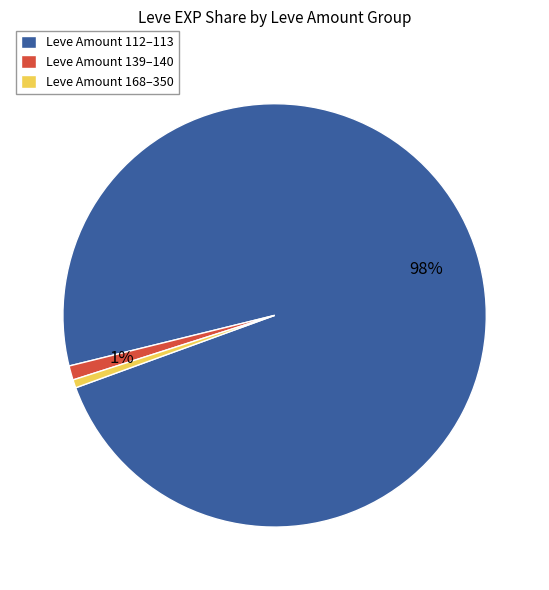

True or false: Leve Amount 112–113 accounts for 86% of the total.

False